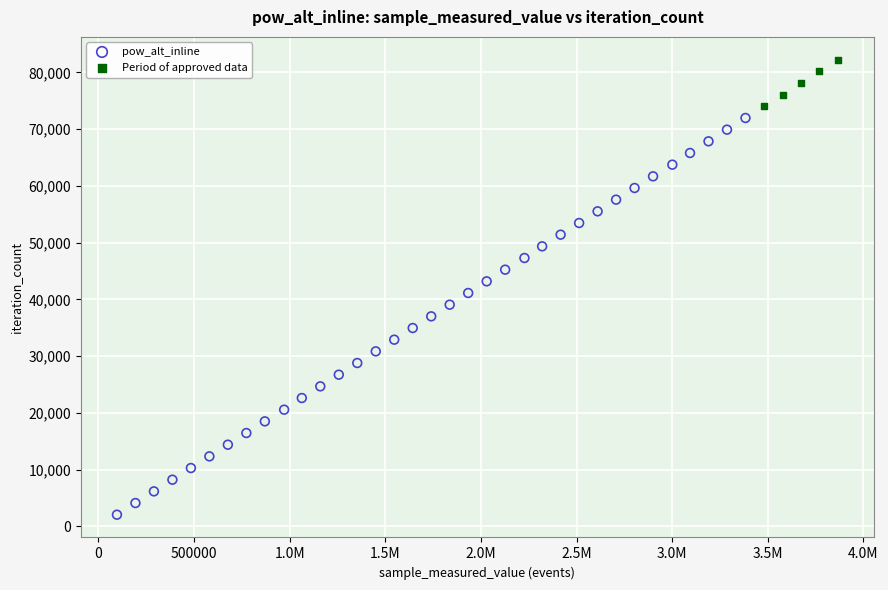

Which series contains the highest Y value?

Period of approved data